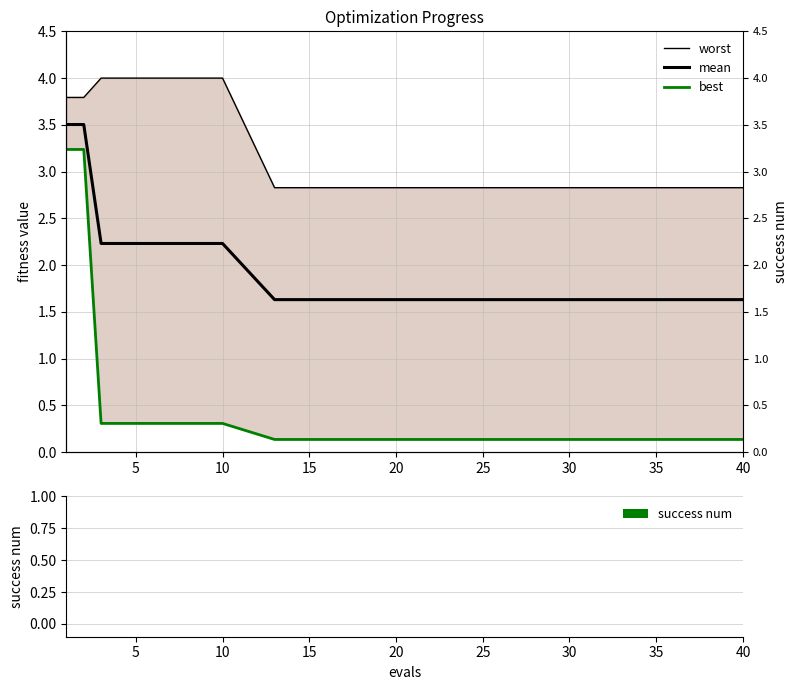

What are all the series names shown in the legend?

worst, mean, best, success num